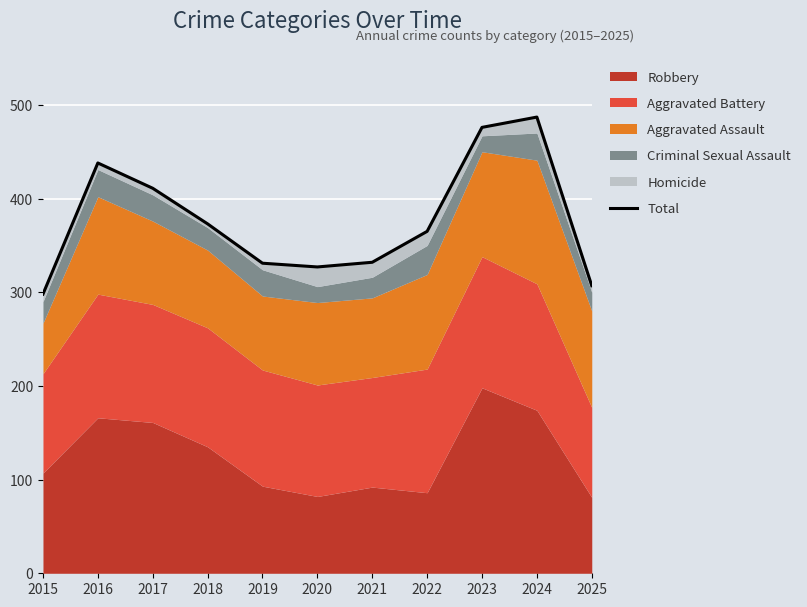

How many lines are shown in the chart?

1